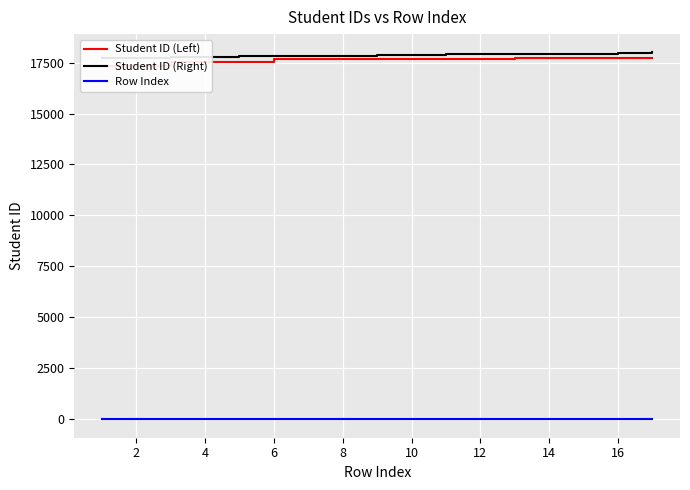

How many distinct data groups are displayed?

3